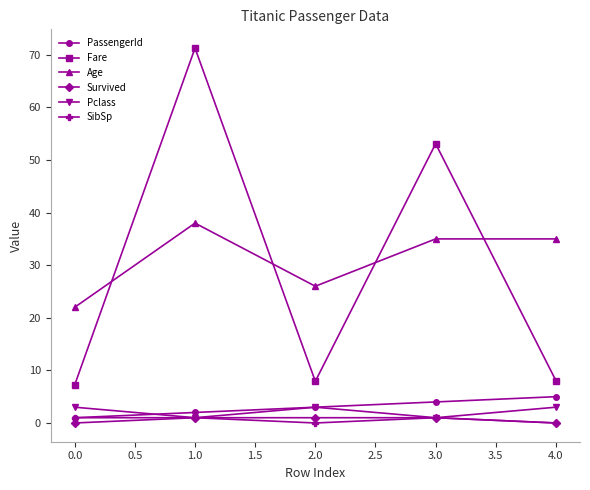

Which series changed the most between 1.0 and 2.0?

Fare